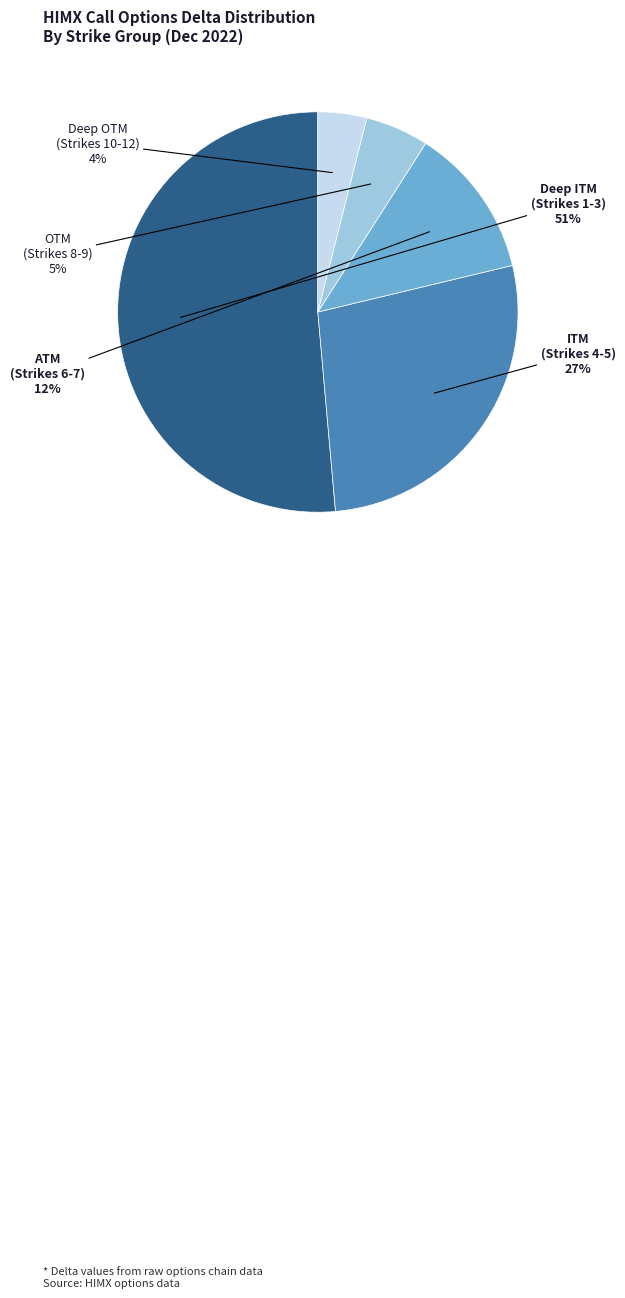

How many segments does this pie chart have?

5